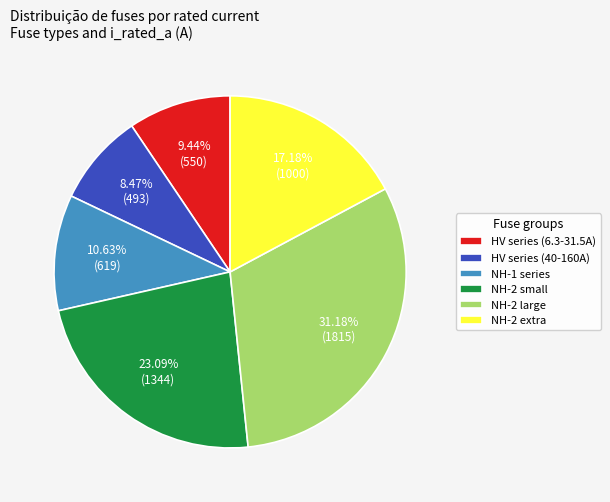

Which has a higher value, HV series (40-160A) or HV series (6.3-31.5A)?

HV series (6.3-31.5A)